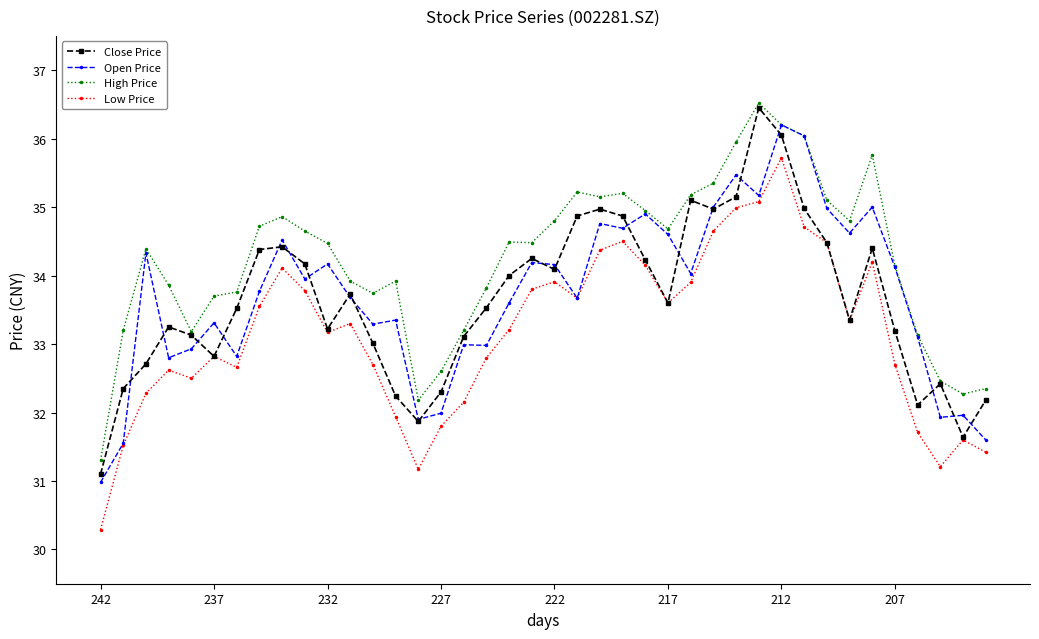

What is the value of the High Price point at the 21st from the left?

34.8